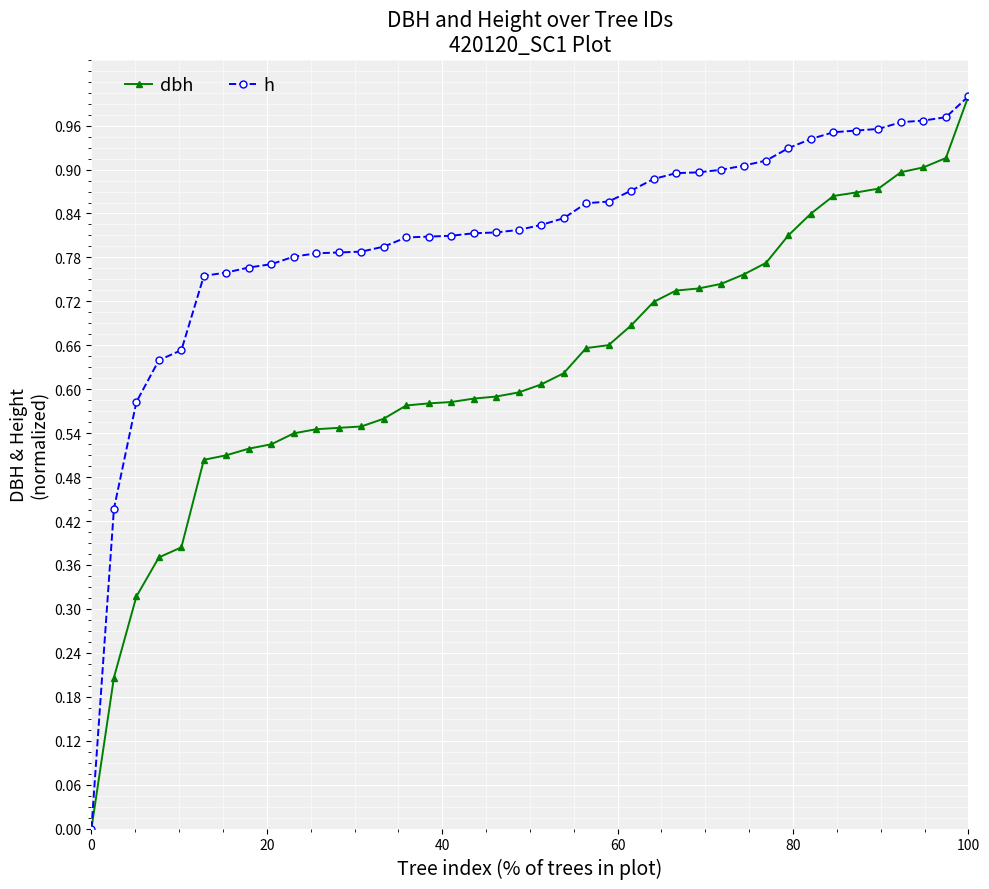

What are all the series names shown in the legend?

dbh, h